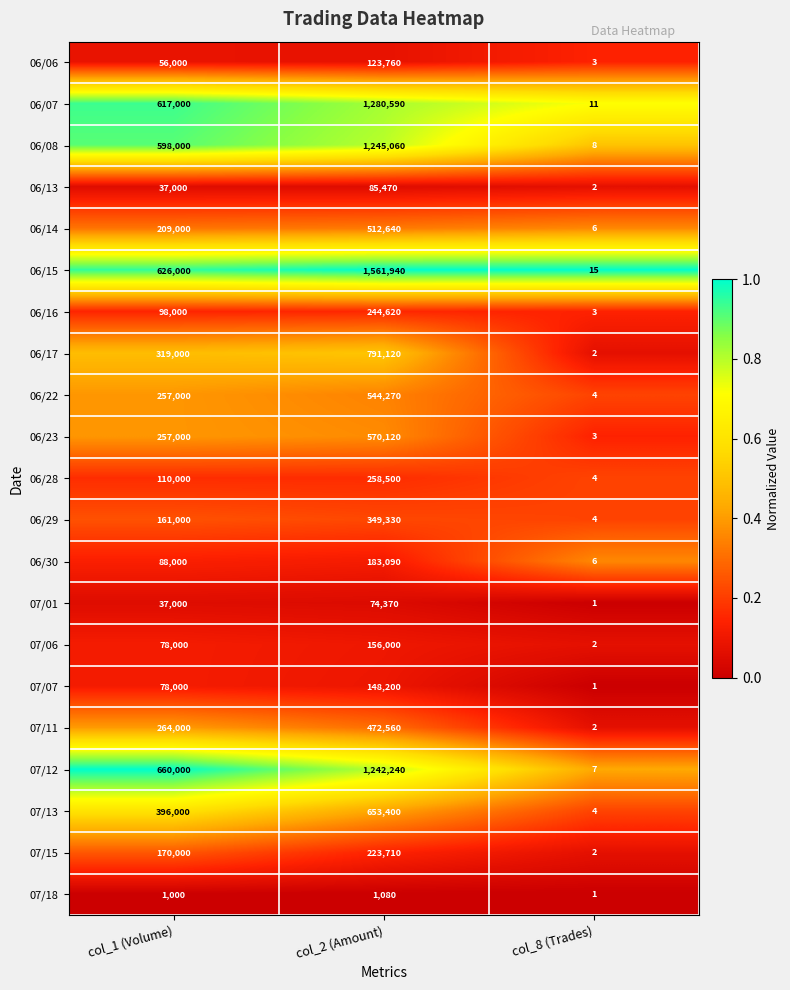

Rank the series by their maximum value, from lowest to highest.

07/18, 07/01, 06/13, 06/06, 07/07, 07/06, 06/30, 07/15, 06/16, 06/28, 06/29, 07/11, 06/14, 06/22, 06/23, 07/13, 06/17, 07/12, 06/08, 06/07, 06/15